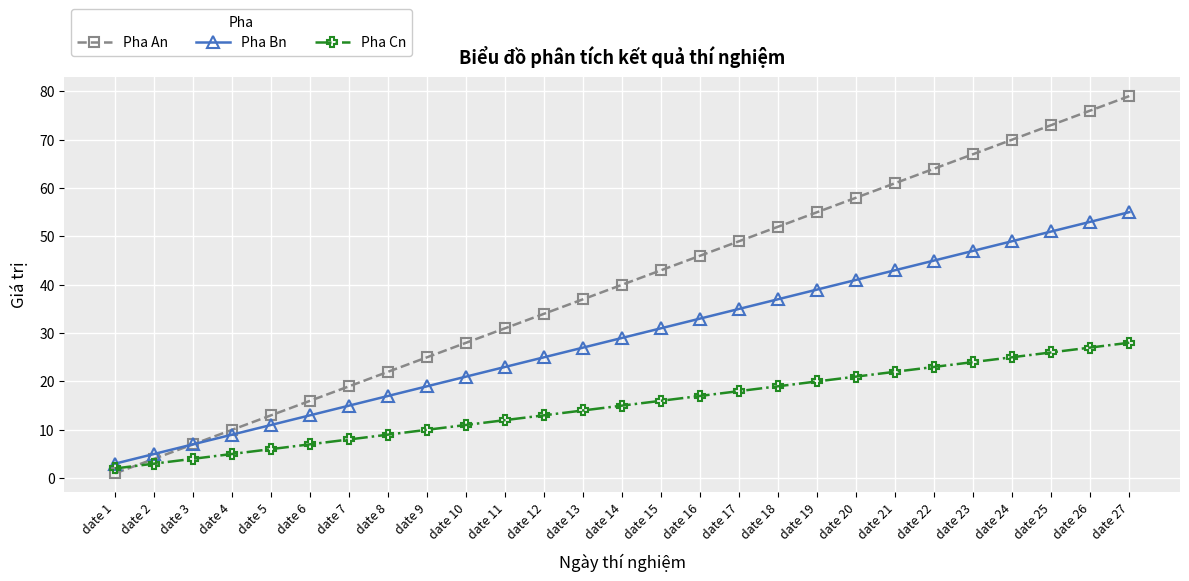

Which series has the widest spread of values?

Pha An